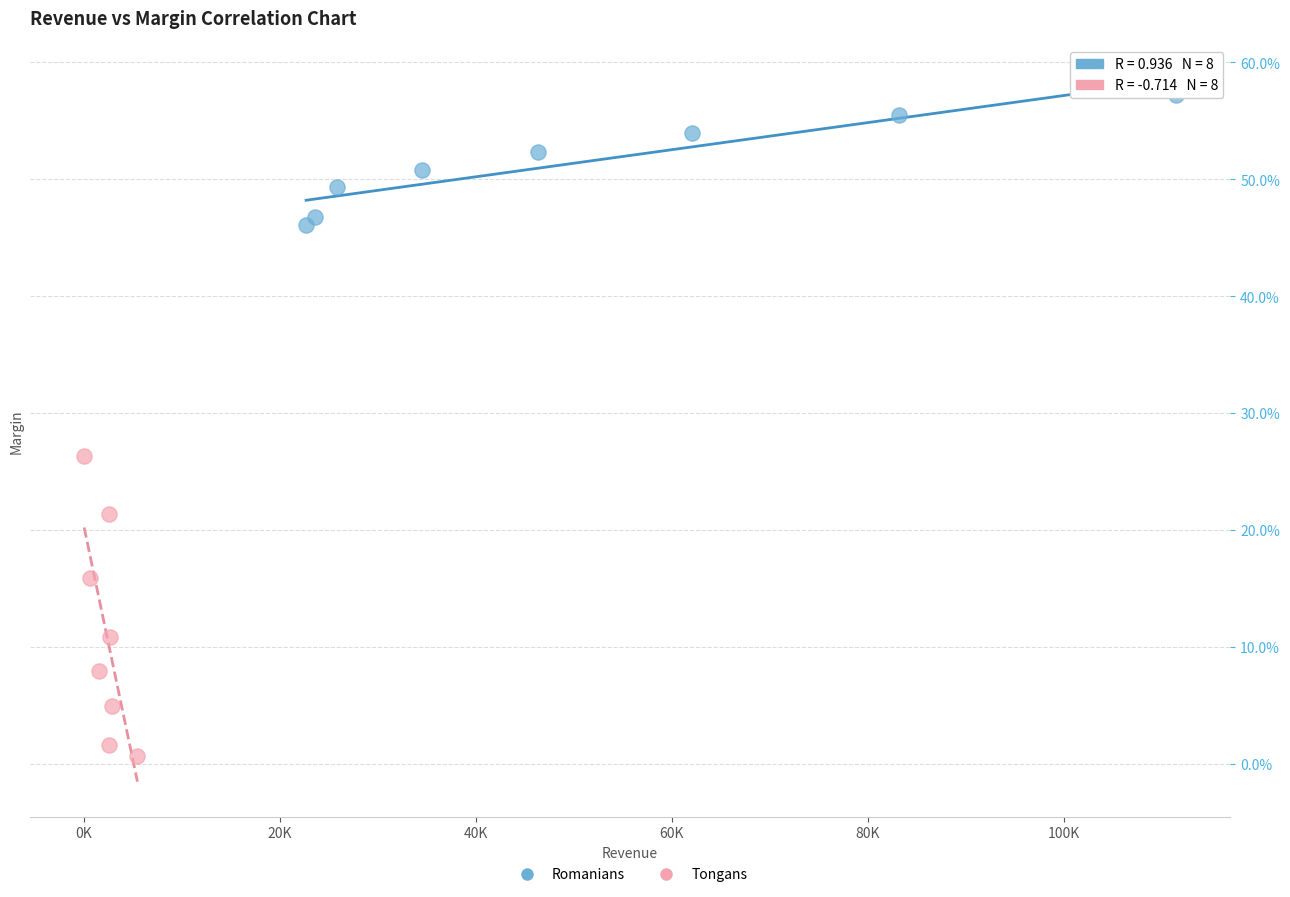

What are all the series names shown in the legend?

Romanians, Tongans